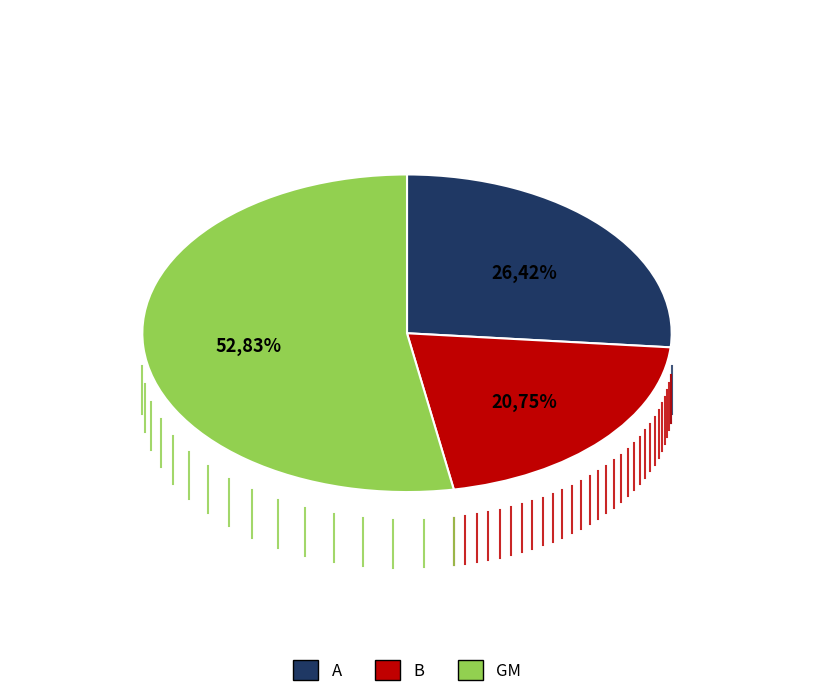

What is the ratio of the value at A to the value at GM?

0.5